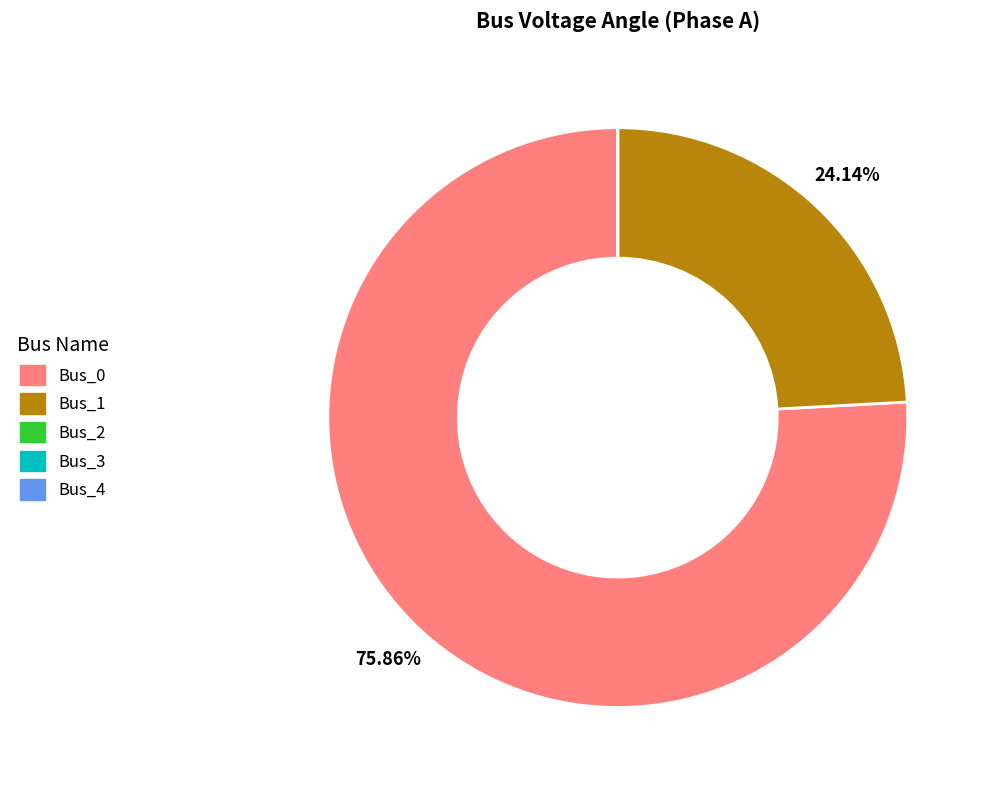

Does Bus_0 account for over 50% of the chart?

Yes